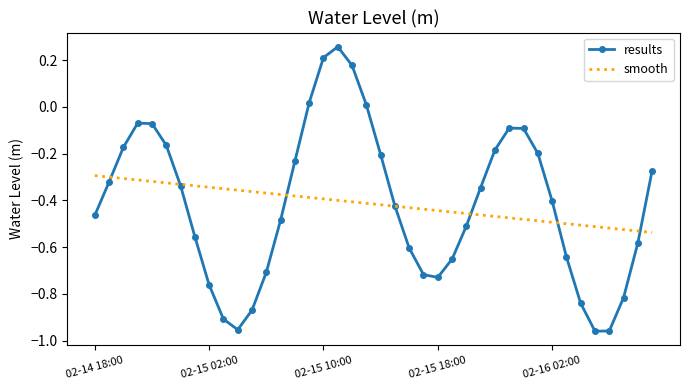

Which series has the largest range (max minus min)?

results